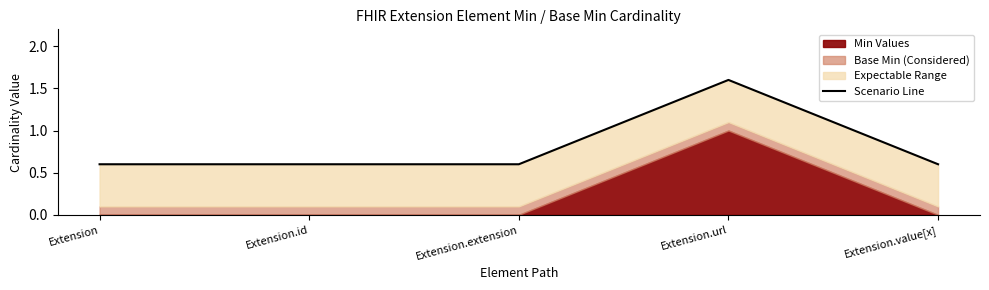

What is the value of the 2nd point from the left?

0.6